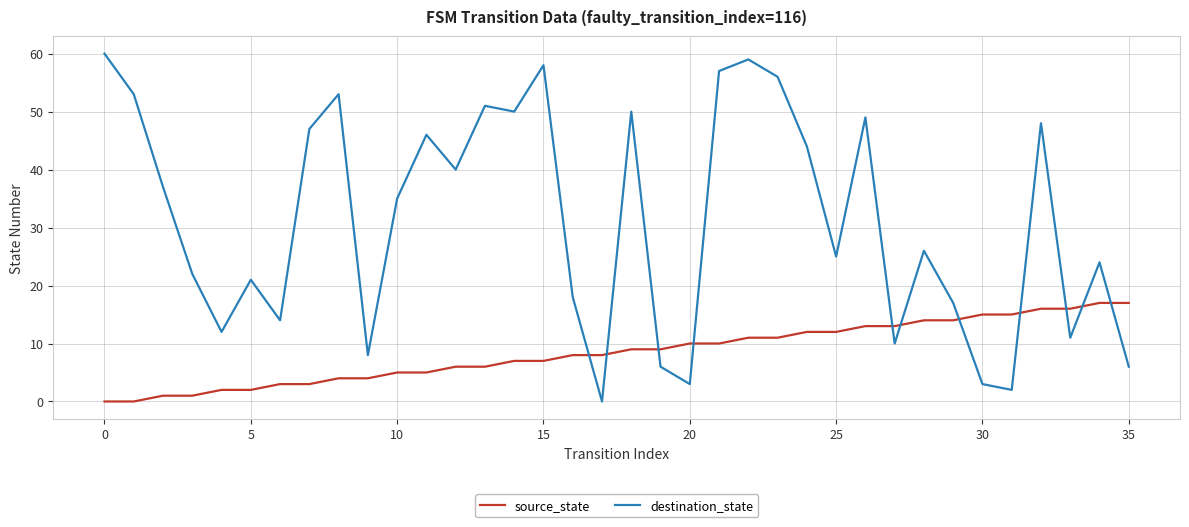

What is the maximum value for destination_state?

60